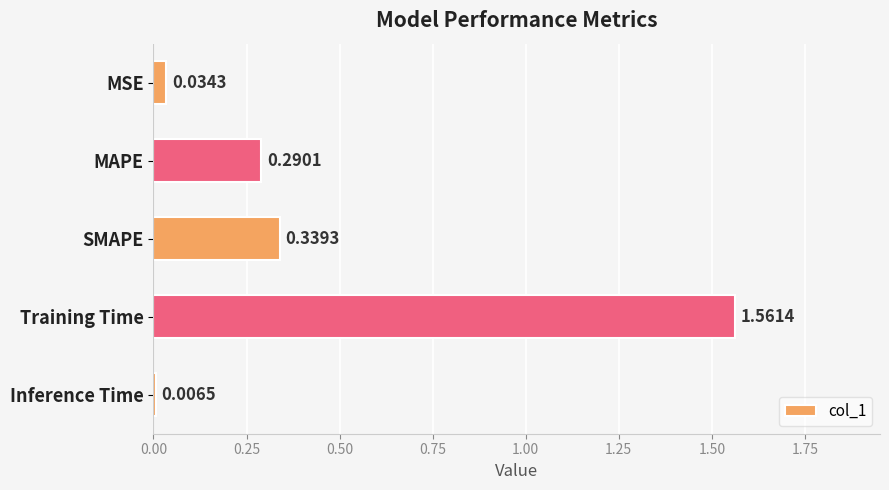

At which label is the value closest to 0?

Inference Time